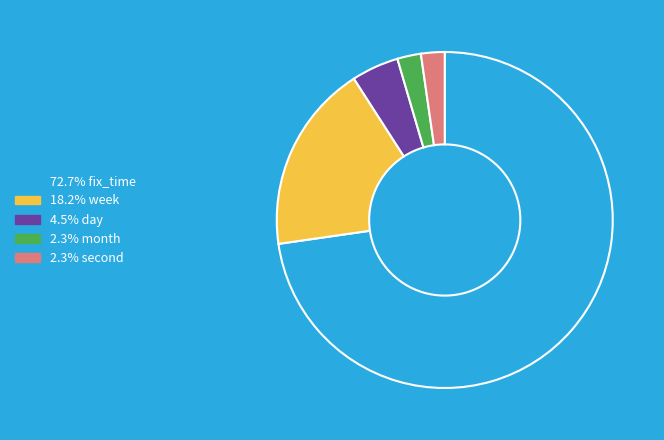

Is there a majority slice in this chart?

Yes